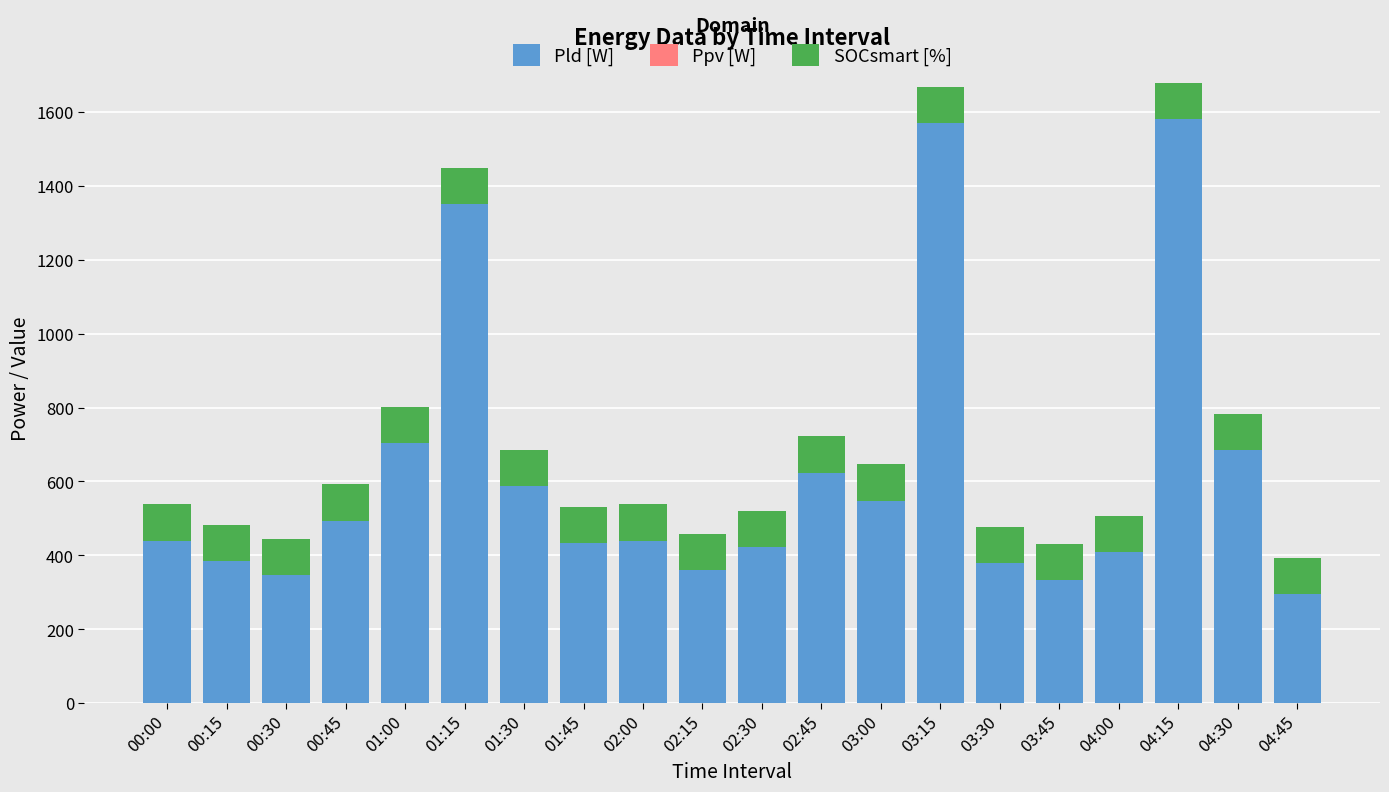

What is the highest value of the Pld [W] series?

1580